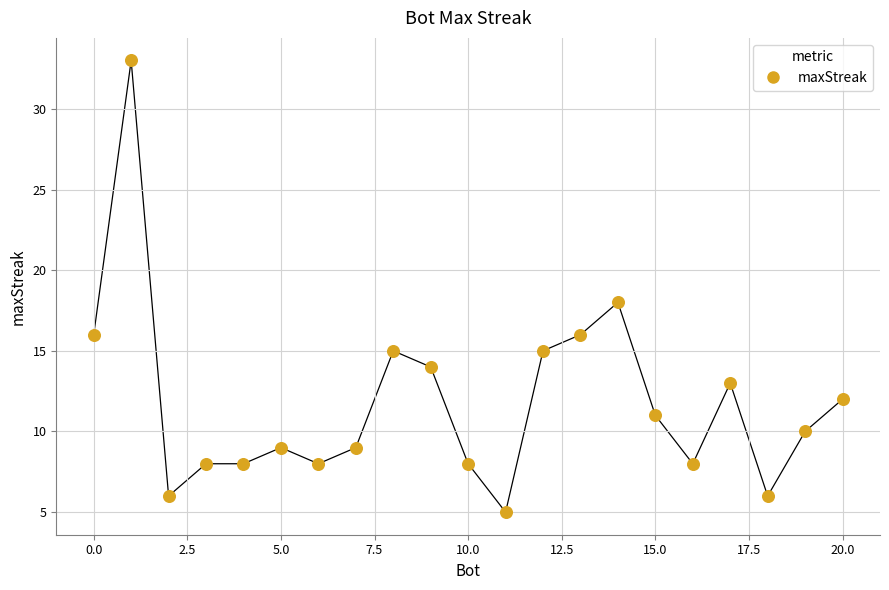

What Y value in the scatter plot is closest to 19?

18